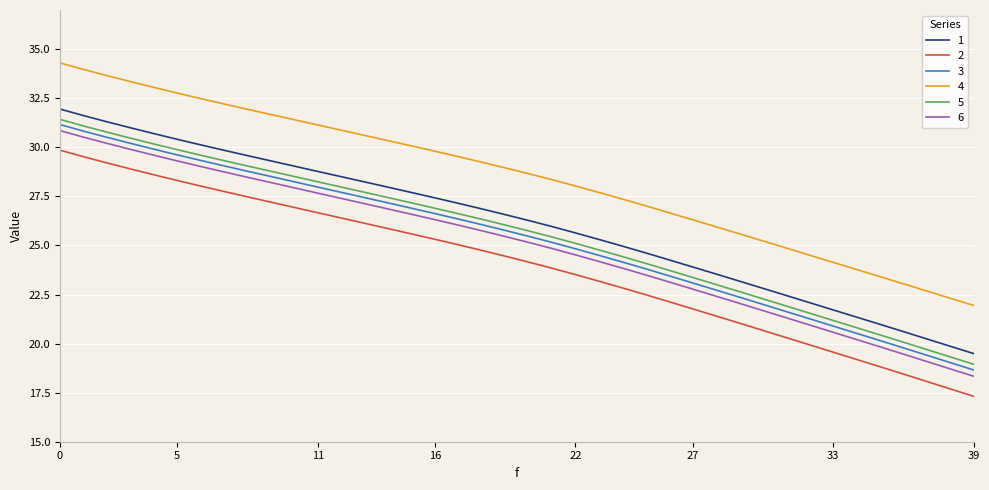

True or false: 2 and 1 intersect in this chart.

False